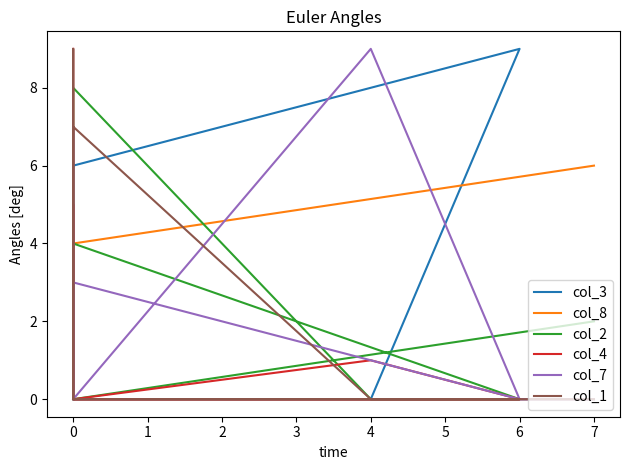

True or false: col_7 and col_3 intersect in this chart.

True